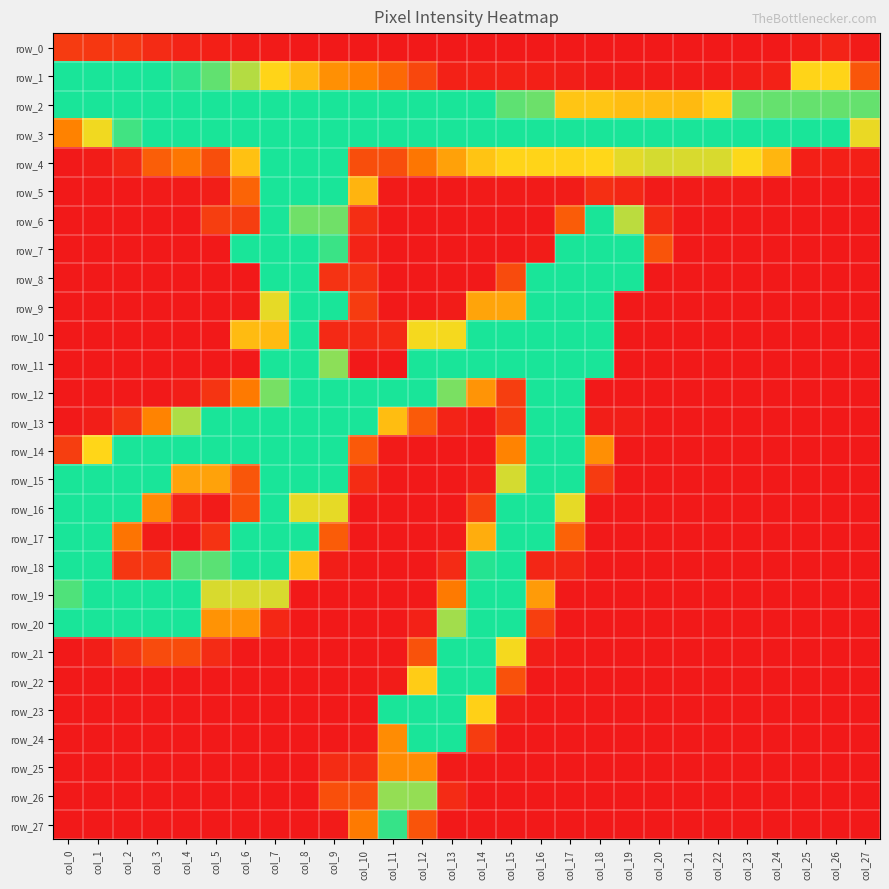

The row_16 series shows 255 at col_1. True or false?

True